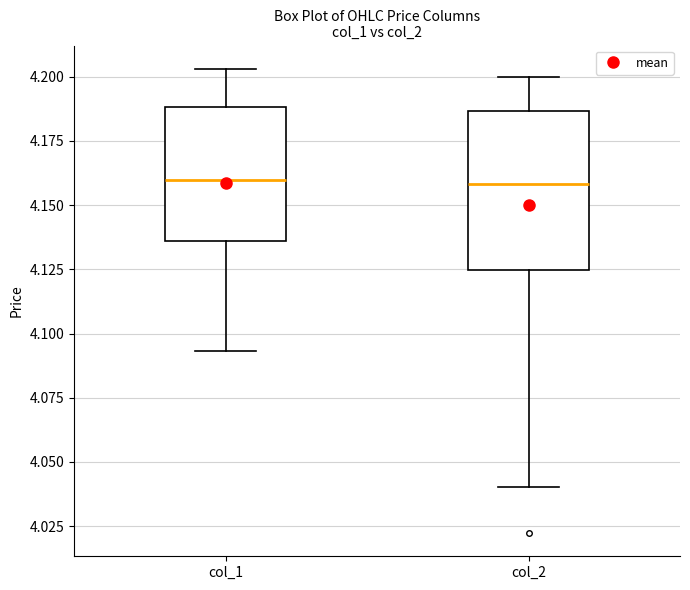

Reading left to right, read every box against the y-axis: the position of its median line, the range the box covers, and the ends of its whiskers. The values are not printed on the chart, so give them approximately, as read against the axis.

col_1: median 4.160, box 4.135 to 4.190, whiskers 4.095 to 4.205
col_2: median 4.160, box 4.125 to 4.185, whiskers 4.040 to 4.200